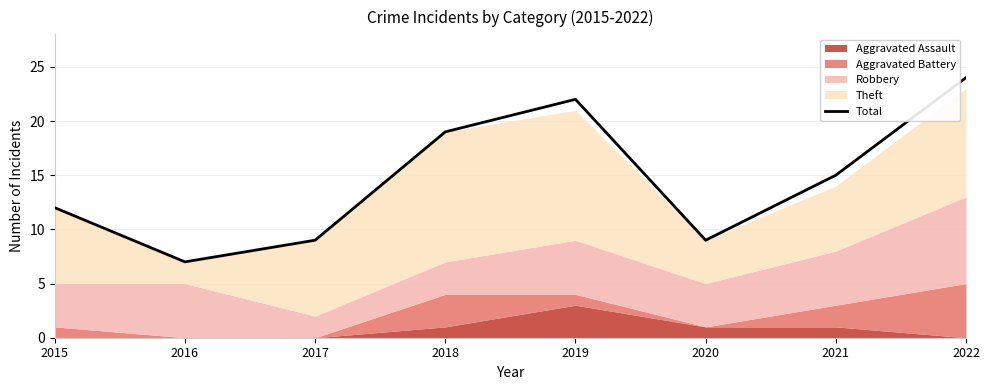

True or false: the data has more than 0 interior local peaks.

True